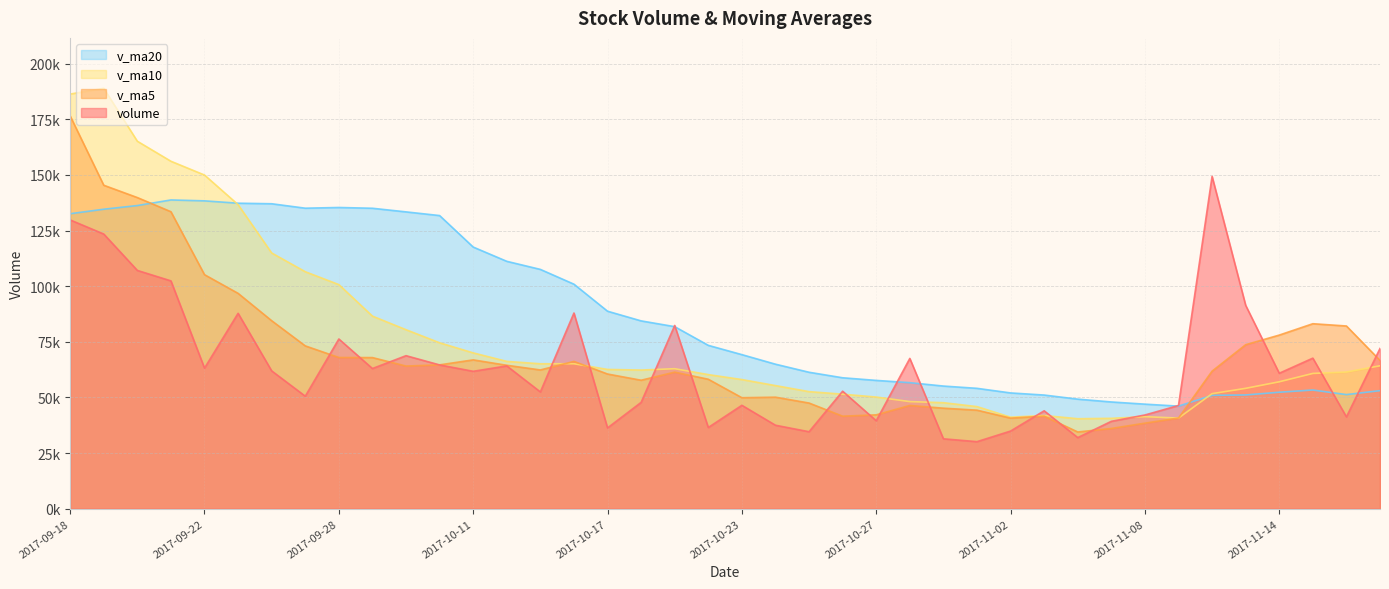

Reading right to left, list all the values displayed in this chart.

volume: 2017-09-18=129768.1	2017-09-19=123423.2	2017-09-20=107076.8	2017-09-21=102378.0	2017-09-22=63166.0	2017-09-25=87804.2	2017-09-26=61925.2	2017-09-27=50555.7	2017-09-28=76261.0	2017-09-29=62982.0	2017-10-09=68763.0	2017-10-10=64612.1	2017-10-11=61739.6	2017-10-12=64162.2	2017-10-13=52470.0	2017-10-16=87933.7	2017-10-17=36301.0	2017-10-18=47775.0	2017-10-19=82344.0	2017-10-20=36493.0	2017-10-23=46460.0	2017-10-24=37507.0	2017-10-25=34589.1	2017-10-26=52794.1	2017-10-27=39528.0	2017-10-30=67526.9	2017-10-31=31406.5	2017-11-01=30126.5	2017-11-02=34884.0	2017-11-03=43995.8	2017-11-06=31944.3	2017-11-07=39266.7	2017-11-08=42106.8	2017-11-09=46379.3	2017-11-10=149322.2	2017-11-13=91392.0	2017-11-14=60865.7	2017-11-15=67654.7	2017-11-16=41264.9	2017-11-17=71997.7
v_ma5: 2017-09-18=176495.8	2017-09-19=145353.2	2017-09-20=139818.8	2017-09-21=133457.2	2017-09-22=105162.4	2017-09-25=96769.7	2017-09-26=84470.1	2017-09-27=73165.8	2017-09-28=67942.4	2017-09-29=67905.6	2017-10-09=64097.4	2017-10-10=64634.8	2017-10-11=66871.6	2017-10-12=64451.8	2017-10-13=62349.4	2017-10-16=66183.5	2017-10-17=60521.3	2017-10-18=57728.4	2017-10-19=61364.7	2017-10-20=58169.3	2017-10-23=49874.6	2017-10-24=50115.8	2017-10-25=47478.6	2017-10-26=41568.7	2017-10-27=42175.7	2017-10-30=46389.0	2017-10-31=45168.9	2017-11-01=44276.4	2017-11-02=40694.4	2017-11-03=41587.9	2017-11-06=34471.4	2017-11-07=36043.5	2017-11-08=38439.5	2017-11-09=40738.6	2017-11-10=61803.9	2017-11-13=73693.4	2017-11-14=78013.2	2017-11-15=83122.8	2017-11-16=82099.9	2017-11-17=66635.0
v_ma10: 2017-09-18=186328.4	2017-09-19=188901.2	2017-09-20=165130.0	2017-09-21=156135.0	2017-09-22=149938.1	2017-09-25=136632.7	2017-09-26=114911.6	2017-09-27=106492.3	2017-09-28=100699.8	2017-09-29=86534.0	2017-10-09=80433.5	2017-10-10=74552.4	2017-10-11=70018.7	2017-10-12=66197.1	2017-10-13=65127.5	2017-10-16=65140.5	2017-10-17=62578.0	2017-10-18=62300.0	2017-10-19=62908.3	2017-10-20=60259.4	2017-10-23=58029.1	2017-10-24=55318.6	2017-10-25=52603.5	2017-10-26=51466.7	2017-10-27=50172.5	2017-10-30=48131.8	2017-10-31=47642.4	2017-11-01=45877.5	2017-11-02=41131.5	2017-11-03=41881.8	2017-11-06=40430.2	2017-11-07=40606.2	2017-11-08=41358.0	2017-11-09=40716.5	2017-11-10=51695.9	2017-11-13=54082.4	2017-11-14=57028.3	2017-11-15=60781.2	2017-11-16=61419.2	2017-11-17=64219.4
v_ma20: 2017-09-18=132556.8	2017-09-19=134575.4	2017-09-20=136227.5	2017-09-21=138742.4	2017-09-22=138335.8	2017-09-25=137281.0	2017-09-26=137034.8	2017-09-27=135039.8	2017-09-28=135355.0	2017-09-29=135009.3	2017-10-09=133381.0	2017-10-10=131726.8	2017-10-11=117574.3	2017-10-12=111166.0	2017-10-13=107532.8	2017-10-16=100886.6	2017-10-17=88744.8	2017-10-18=84396.1	2017-10-19=81804.0	2017-10-20=73396.7	2017-10-23=69231.3	2017-10-24=64935.5	2017-10-25=61311.1	2017-10-26=58831.9	2017-10-27=57650.0	2017-10-30=56636.1	2017-10-31=55110.2	2017-11-01=54088.7	2017-11-02=52019.9	2017-11-03=51070.6	2017-11-06=49229.7	2017-11-07=47962.4	2017-11-08=46980.7	2017-11-09=46091.6	2017-11-10=50934.2	2017-11-13=51107.1	2017-11-14=52335.3	2017-11-15=53329.3	2017-11-16=51275.4	2017-11-17=53050.6